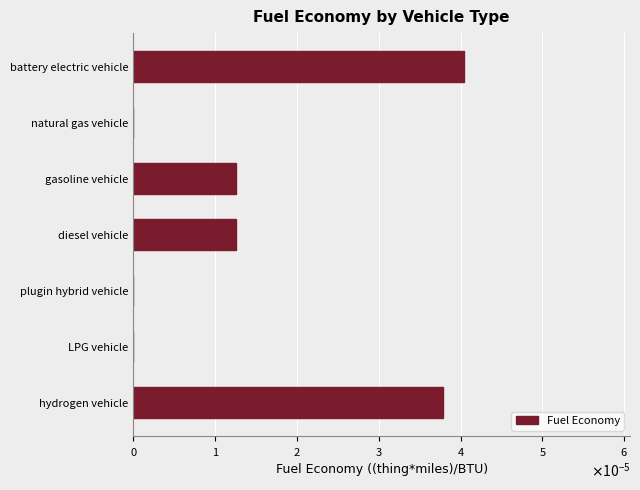

Does the chart contain any negative values?

No